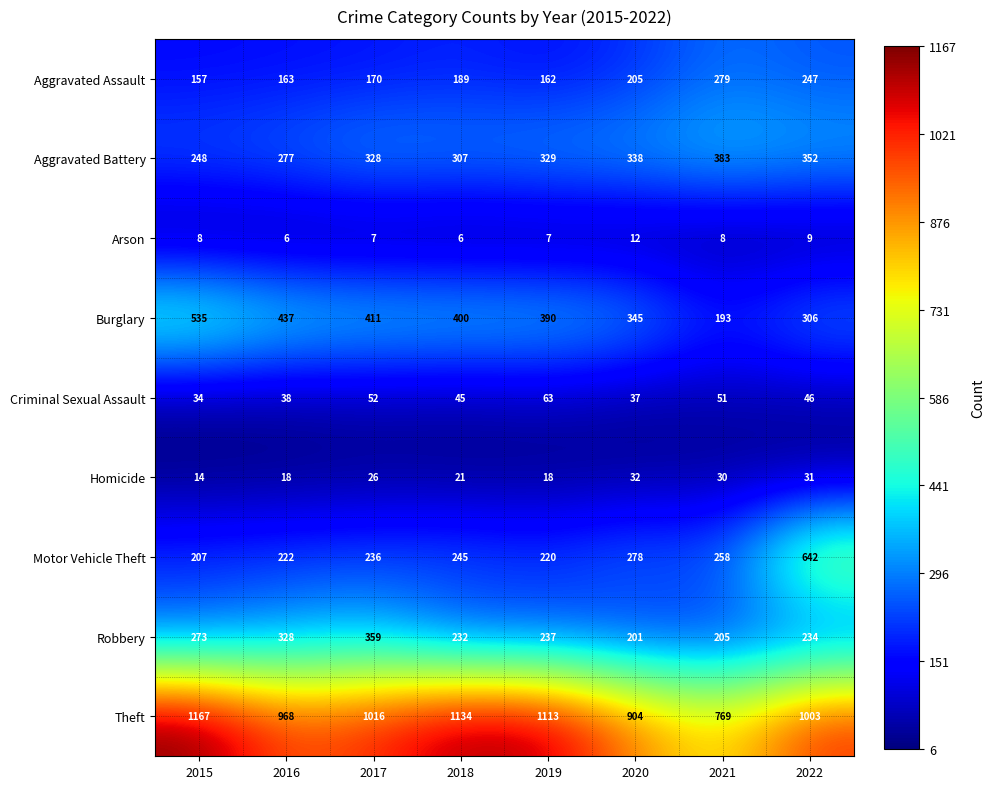

What is the spread (max minus min) of values at 2022?

994